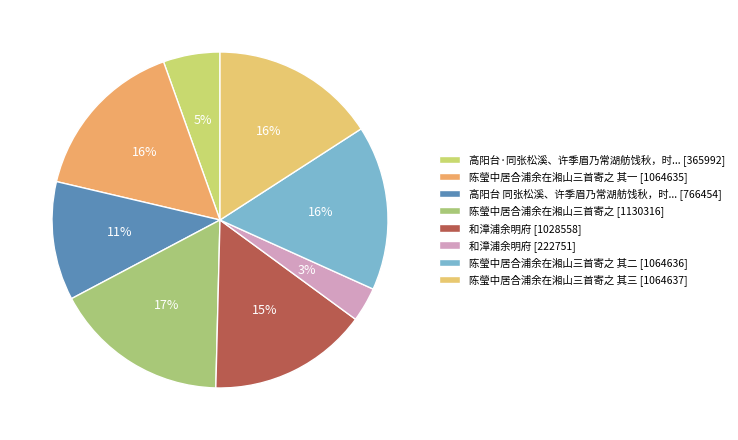

Does any single category account for the majority?

No